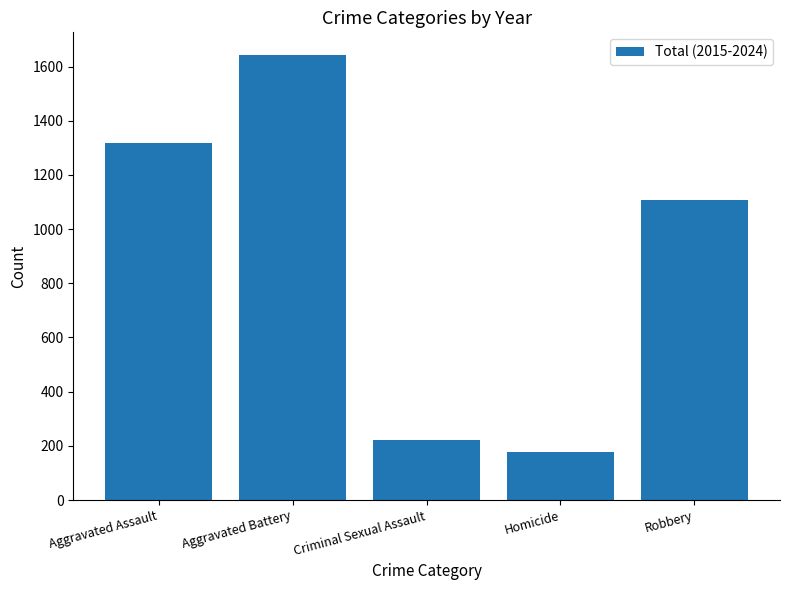

What is the value of the 3rd bar from the left?

222